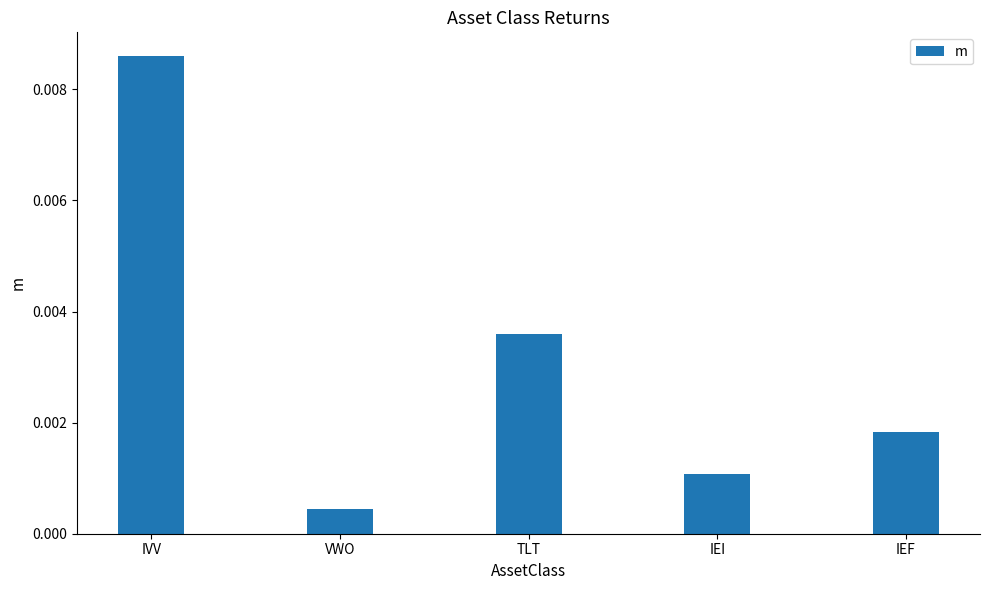

At which label is the value closest to 0?

VWO